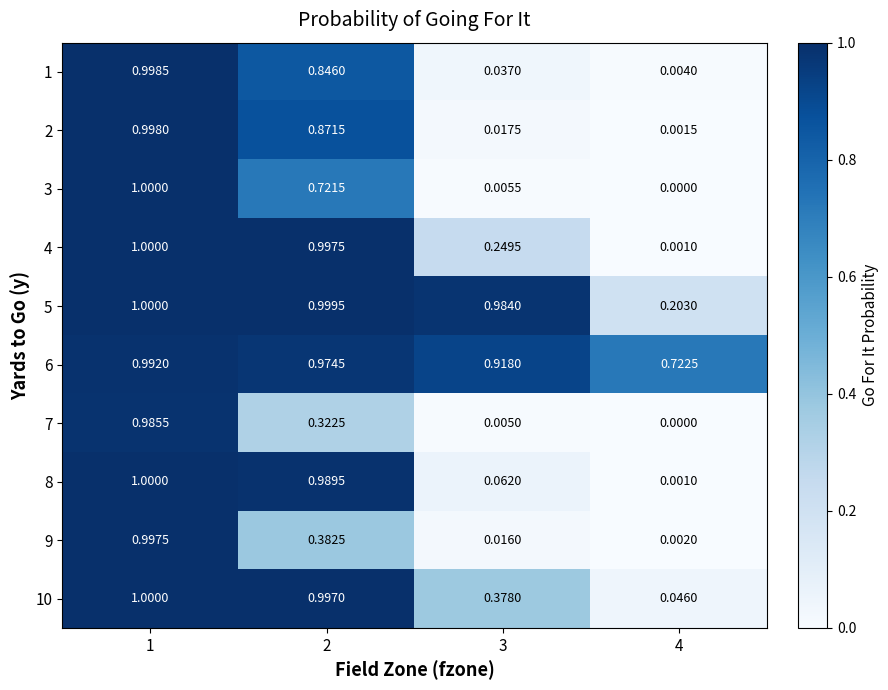

What is the total value across all series at 3?

2.7